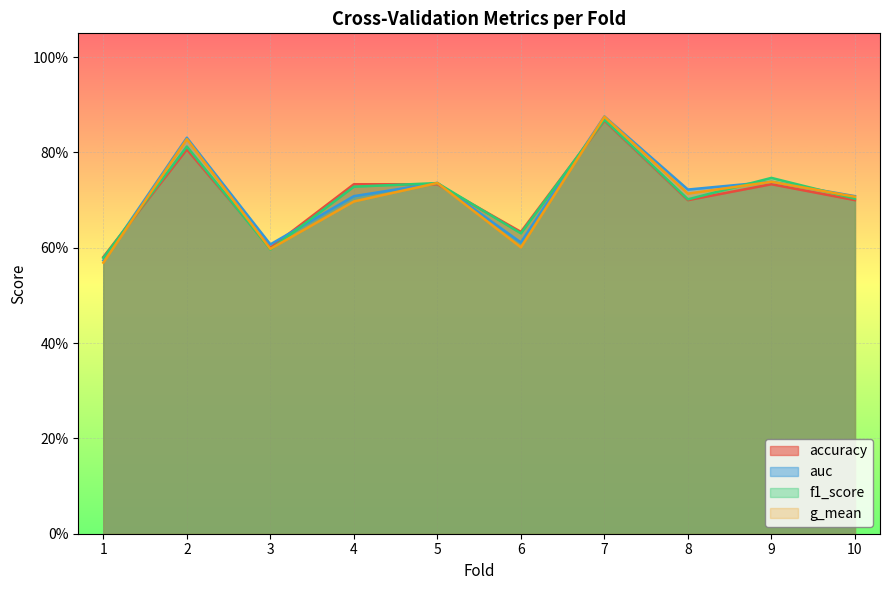

Rank the series by their average value, from highest to lowest.

auc, f1_score, accuracy, g_mean